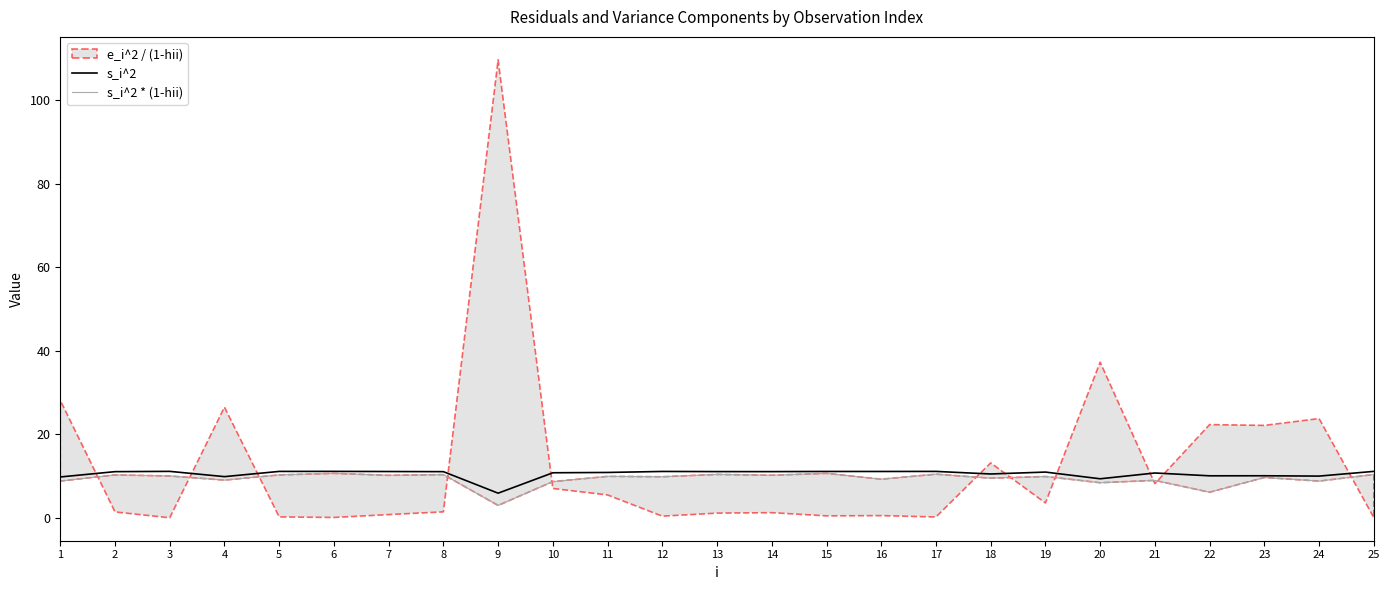

What value does the s_i^2 * (1-hii) series have at 5?

10.3